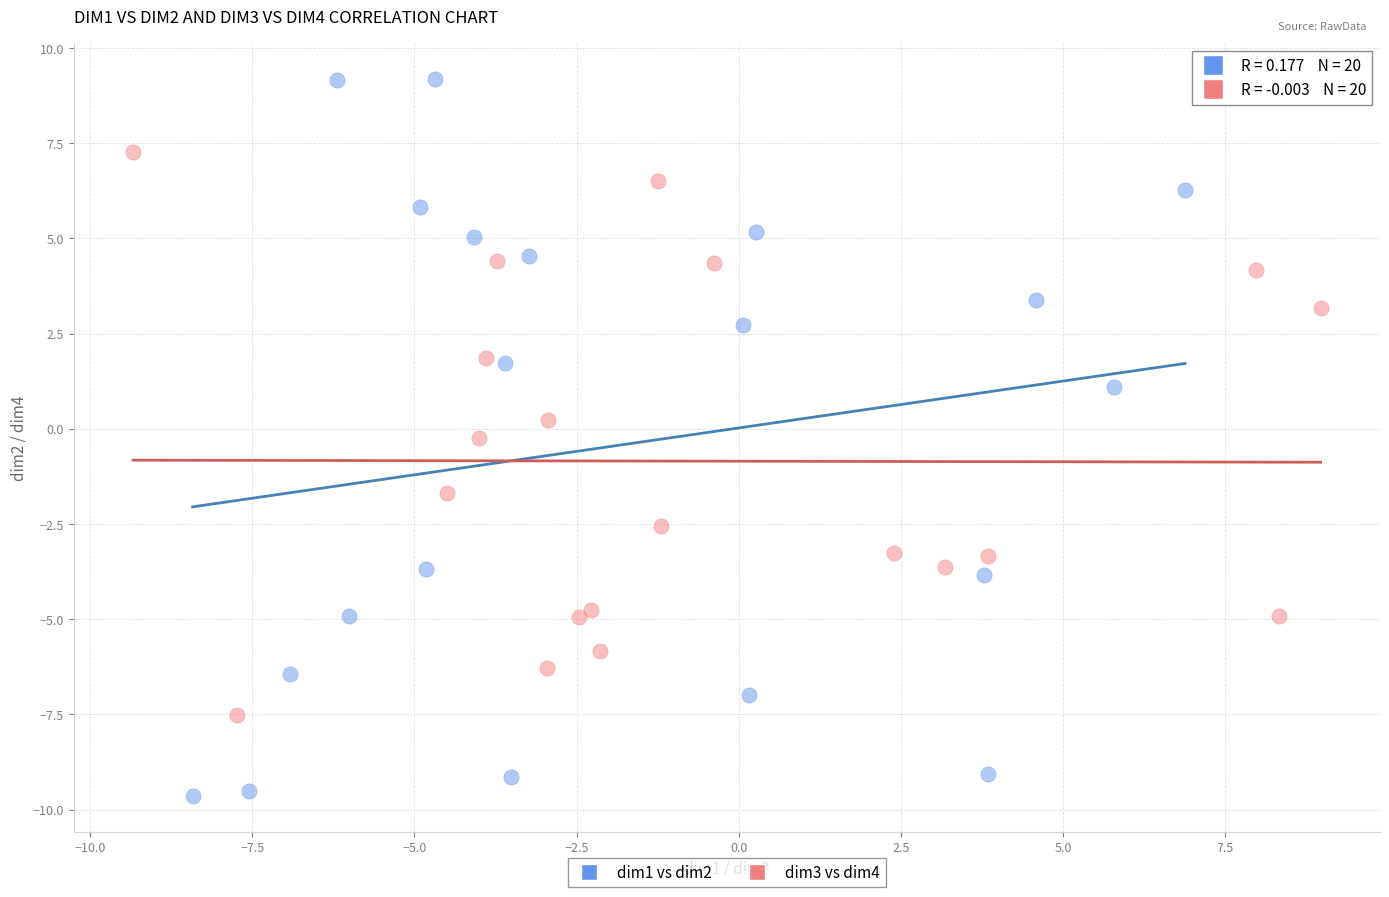

Which series contains the lowest Y value?

dim1 vs dim2